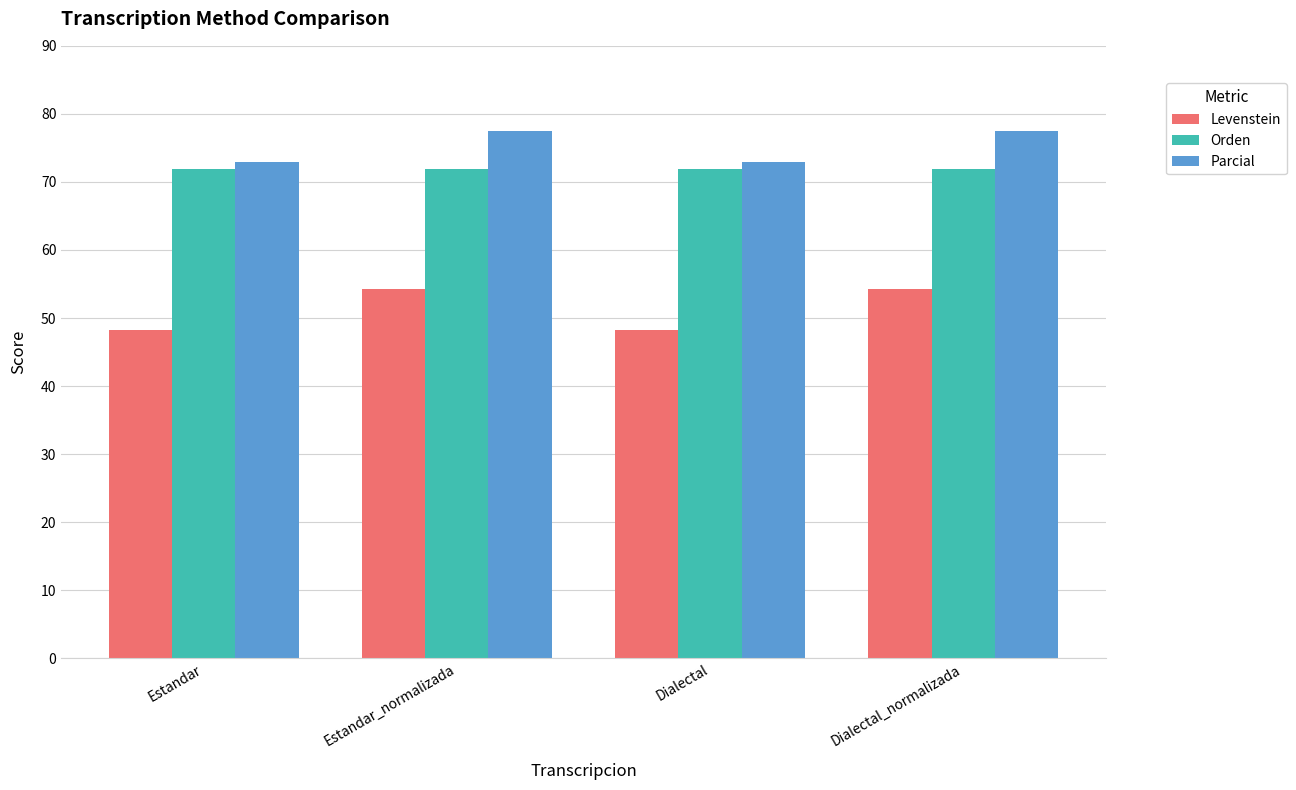

At Estandar_normalizada, list the series in order from largest to smallest.

Parcial, Orden, Levenstein